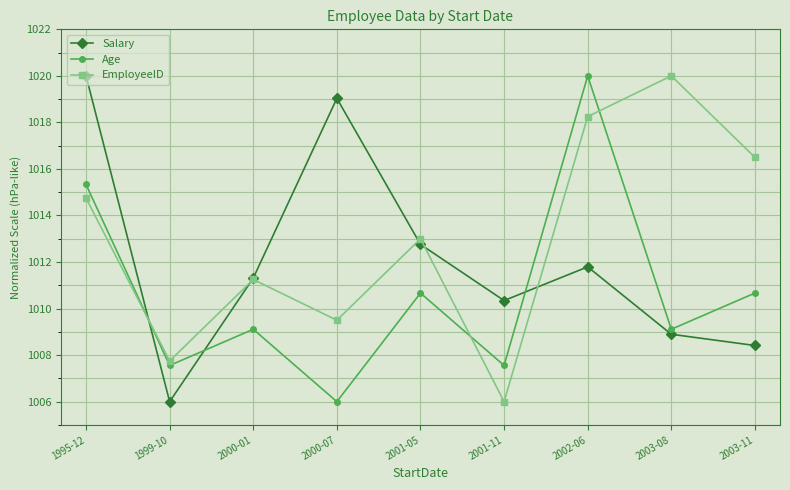

What is the average value of the Age series?

1010.7